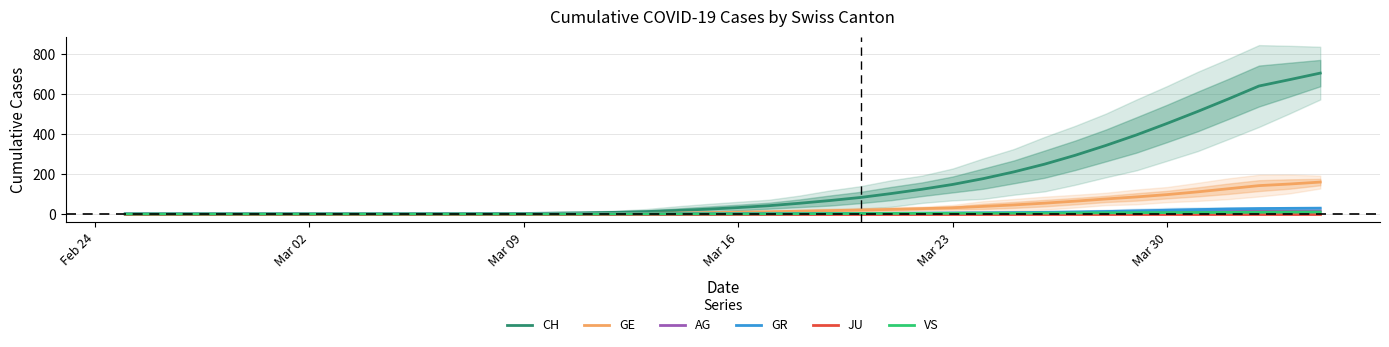

What is the highest value of the GR series?

29.3